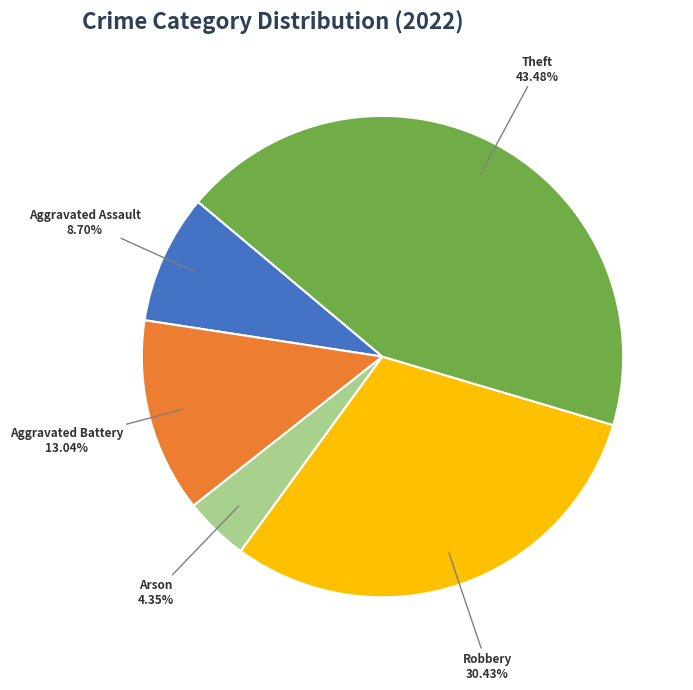

How many slices are in this pie chart?

5